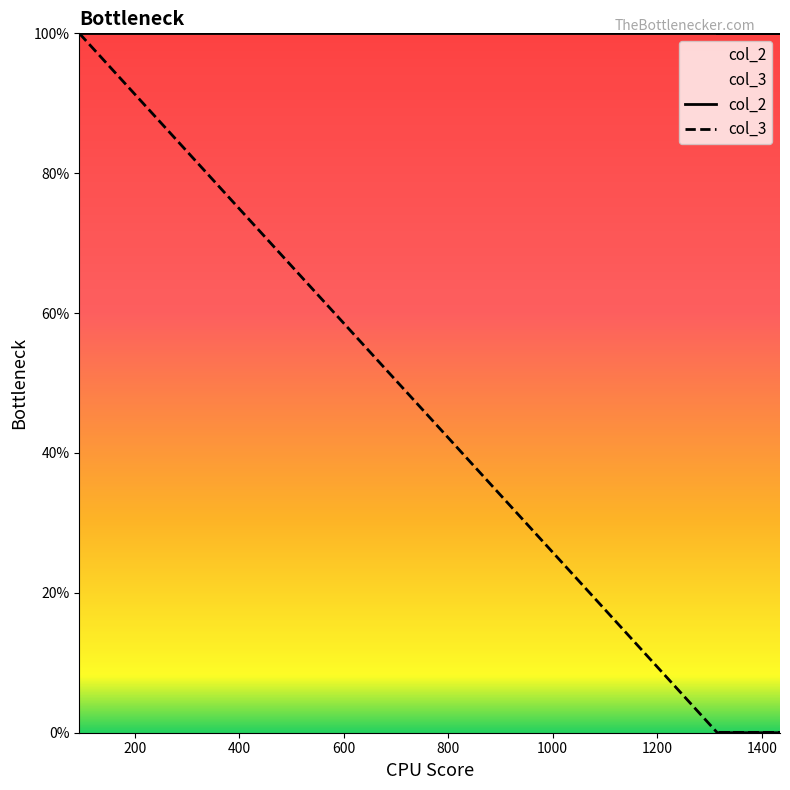

At which label is the value closest to 50?

94